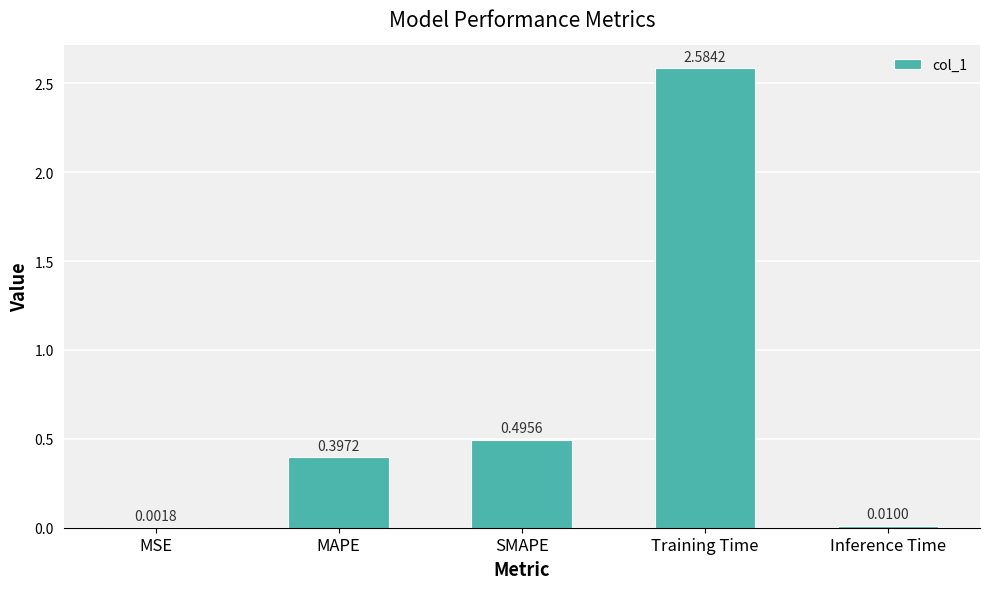

Which label corresponds to the largest value in the chart?

Training Time